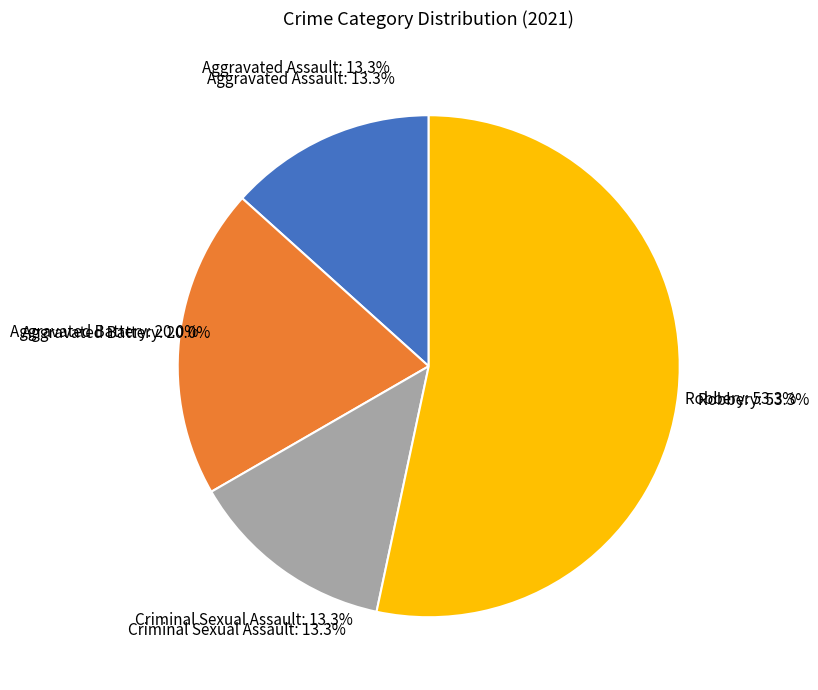

To the nearest percent, what is the difference between the Aggravated Assault and Robbery slice percentages?

40%